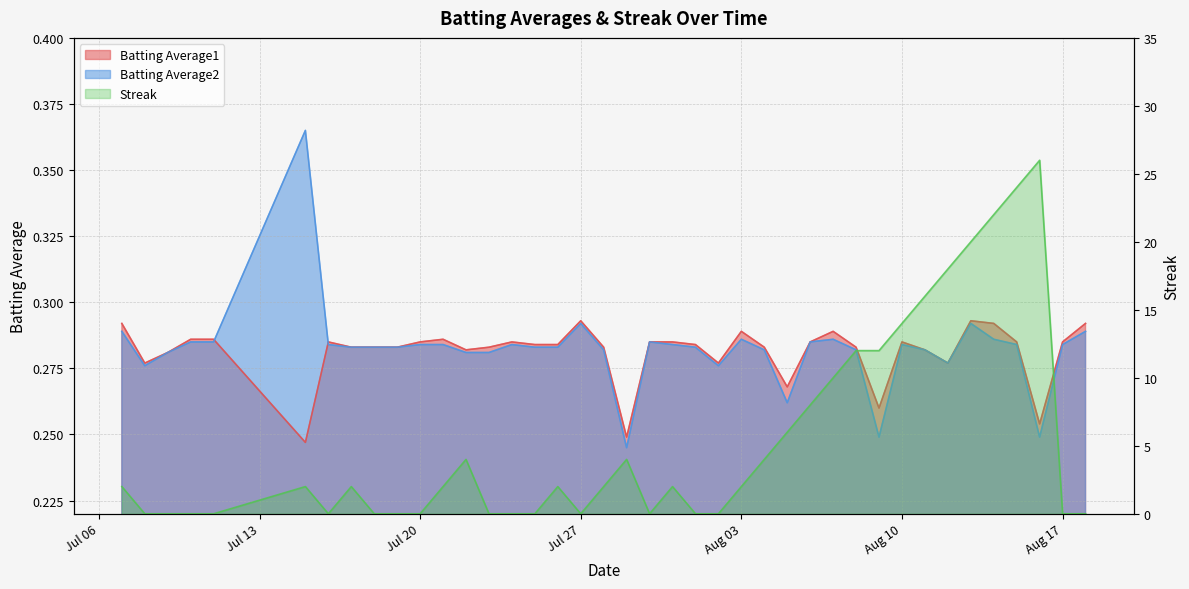

At which category is the sum across all series the highest?

2010-08-16